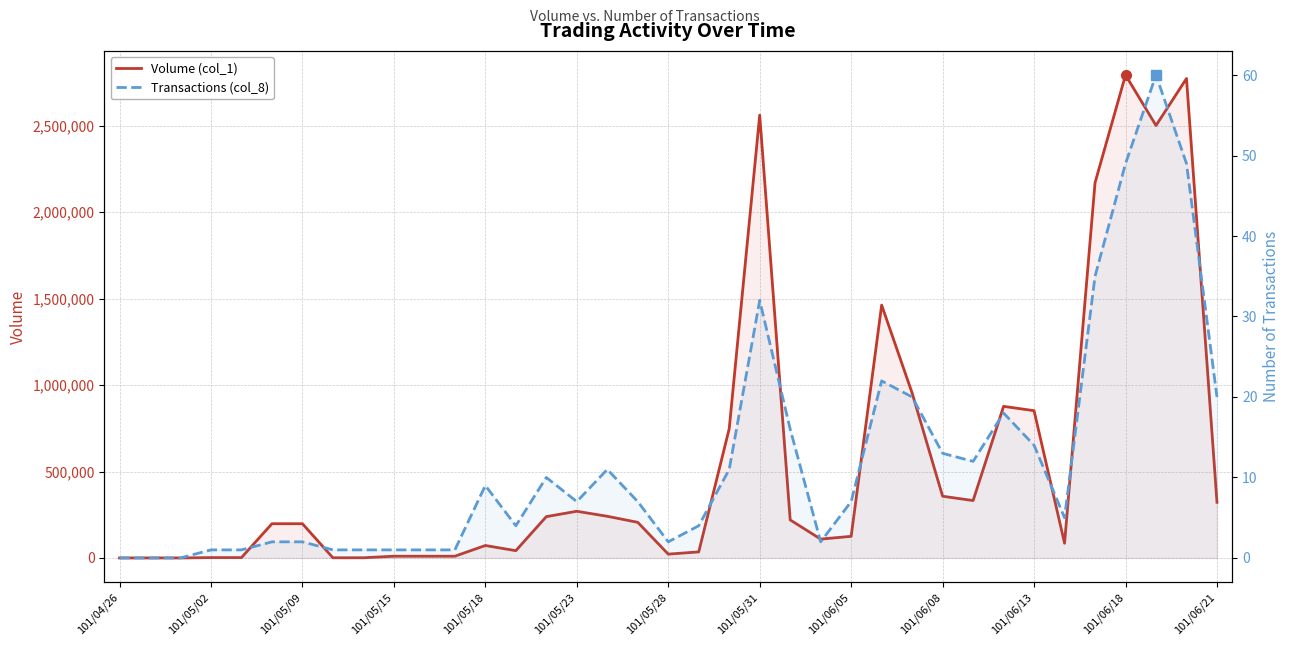

True or false: Volume (col_1) and Transactions (col_8) intersect in this chart.

False